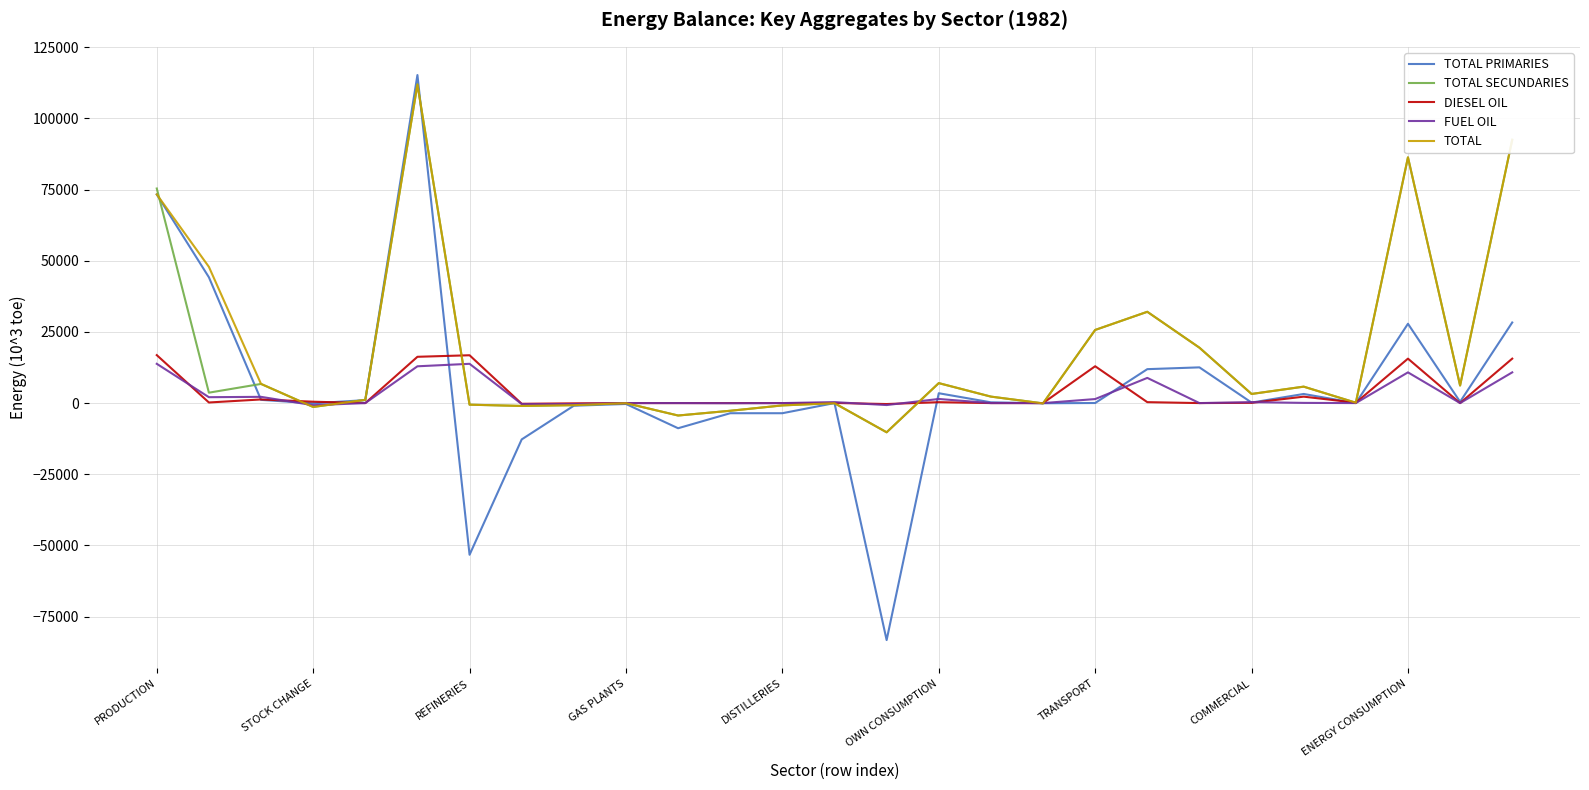

What is the average value of the TOTAL PRIMARIES series?

5792.3